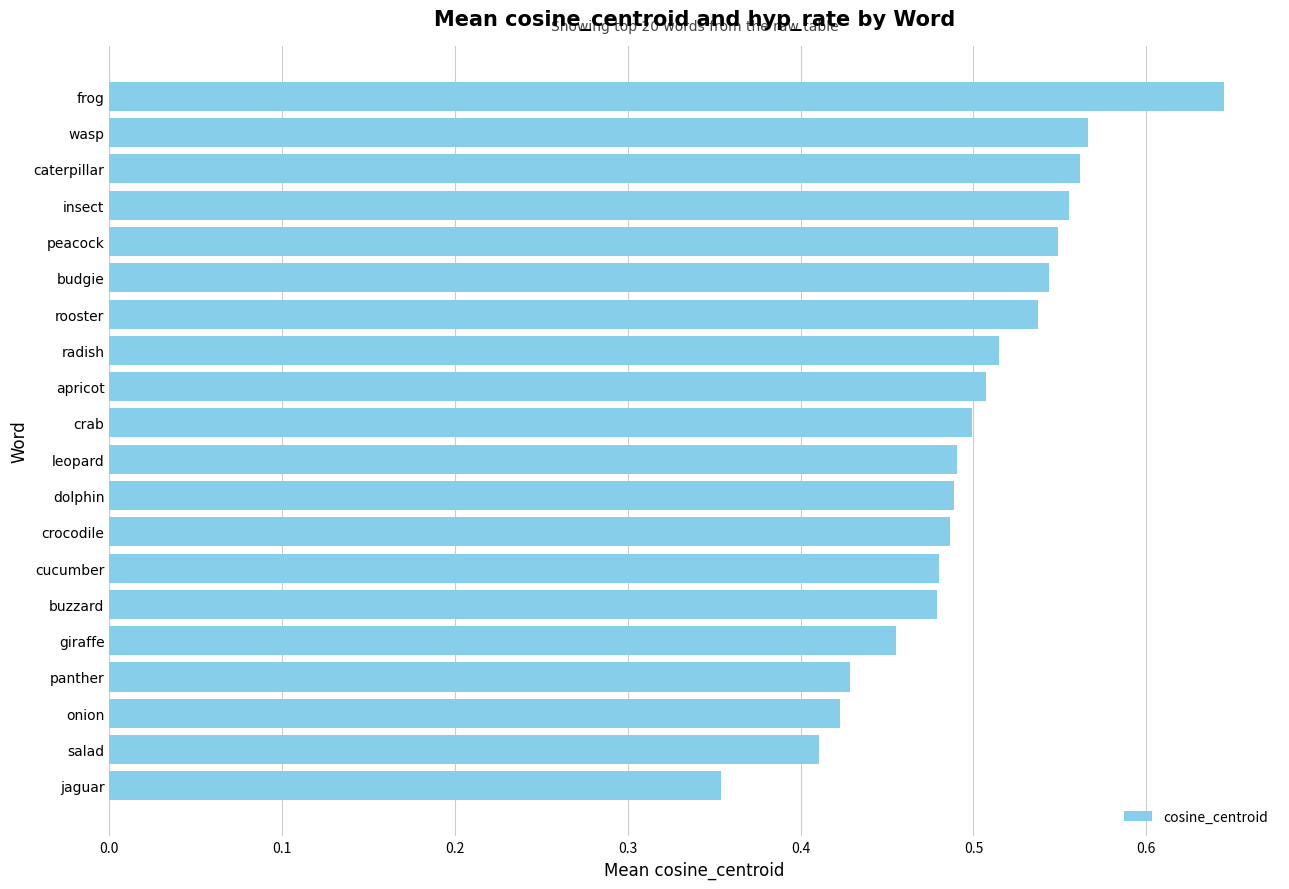

True or false: the data shows 0.5 at apricot.

True